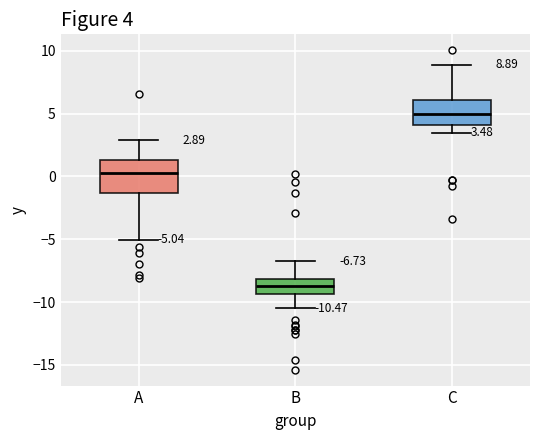

Which box has the highest median line?

C